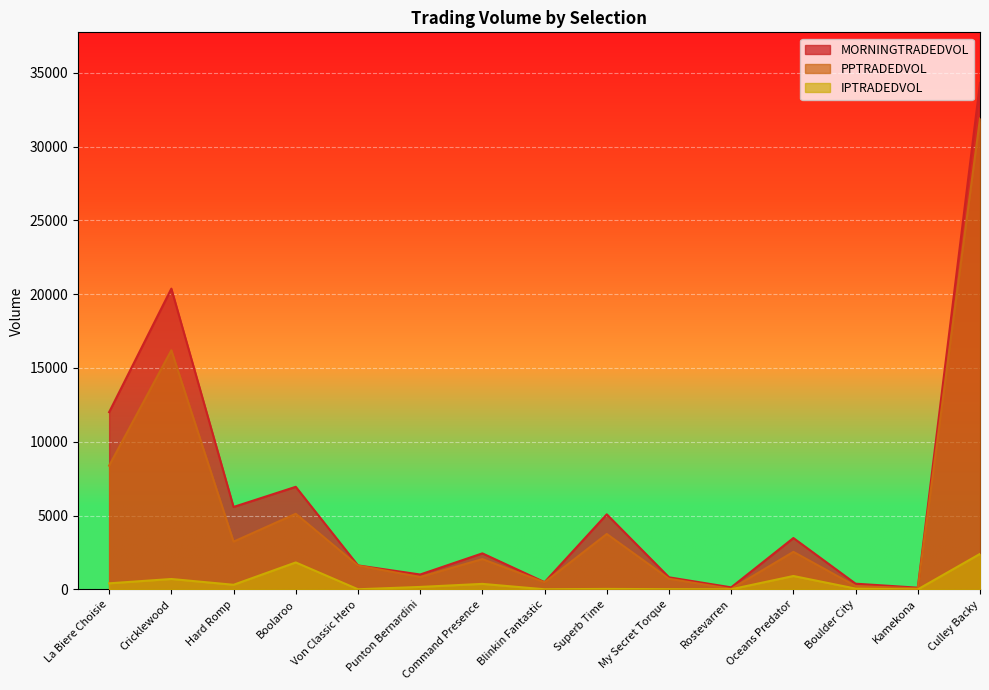

What is the difference between the second highest and second lowest values in the PPTRADEDVOL series?

16131.0